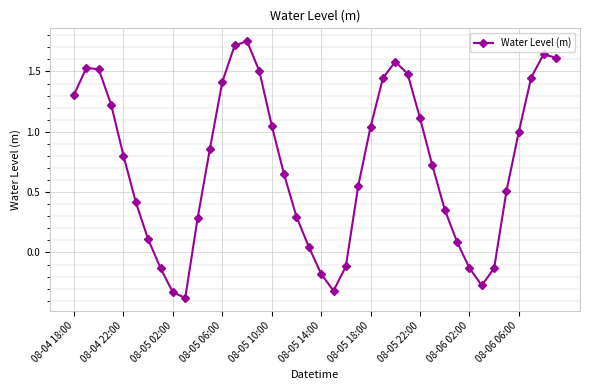

What is the sum of all values?

29.1